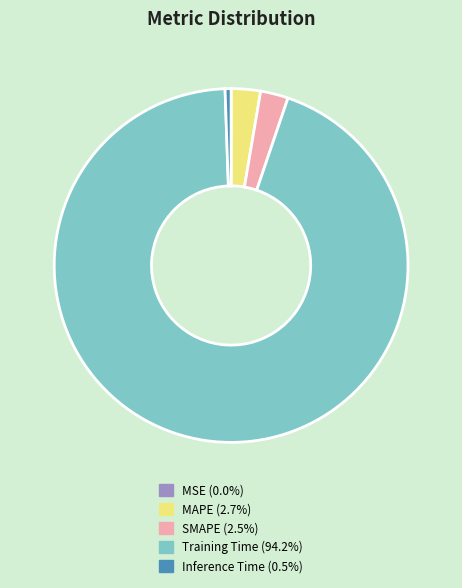

Do Training Time and MAPE together represent more than half of the pie?

Yes